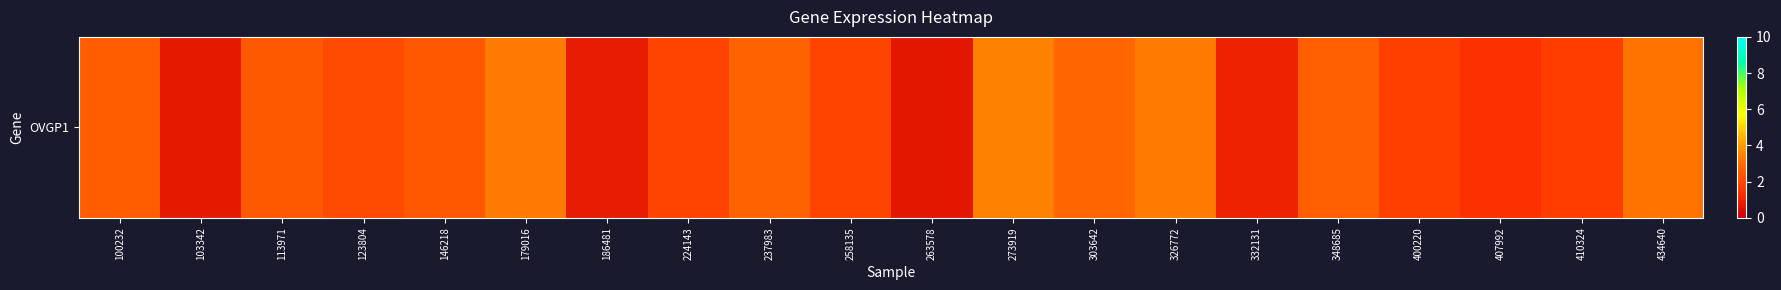

Is it true that the value at 100232 is 2.6?

True